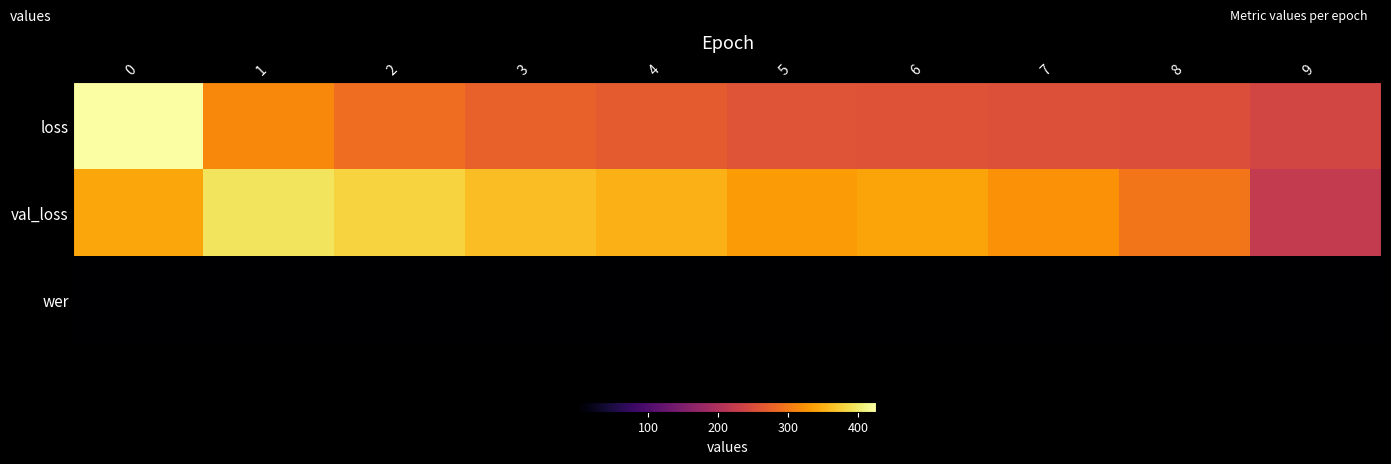

Reading left to right, extract all data points from this chart.

loss: 0=424.9	1=315.4	2=288.2	3=274.9	4=268.4	5=260.6	6=258.6	7=254.5	8=253.4	9=240.1
val_loss: 0=341.9	1=394.3	2=379.3	3=360.3	4=351.1	5=331.3	6=339.7	7=323.7	8=296.5	9=221.4
wer: 0=1.0	1=1.0	2=1.0	3=1.0	4=1.0	5=1.0	6=1.0	7=1.0	8=1.0	9=1.0